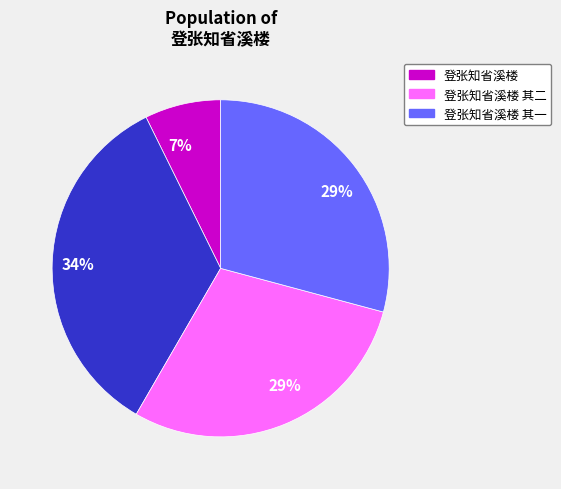

Does any single category account for the majority?

No